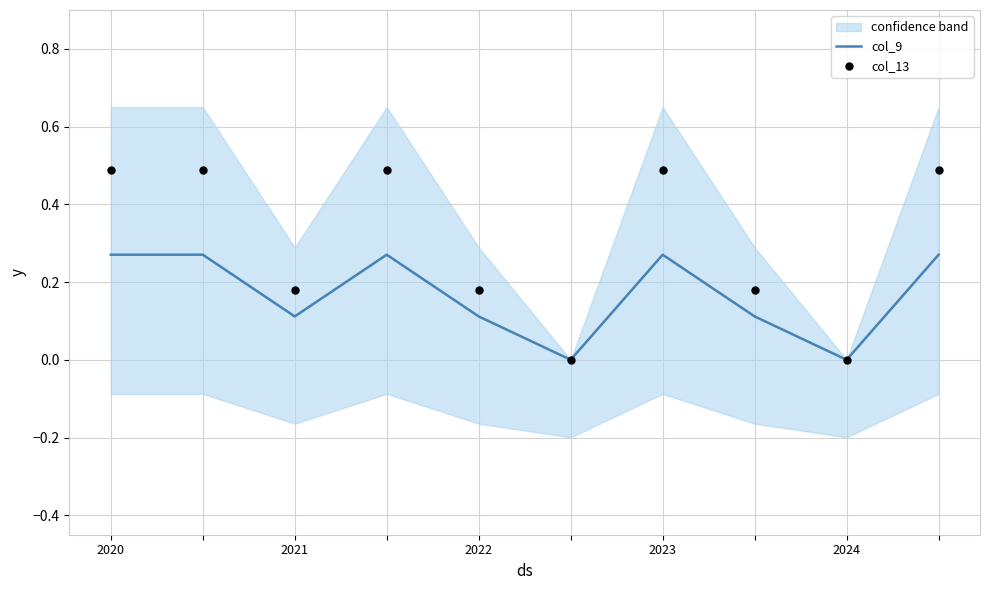

Which series has the largest total across all categories?

col_13